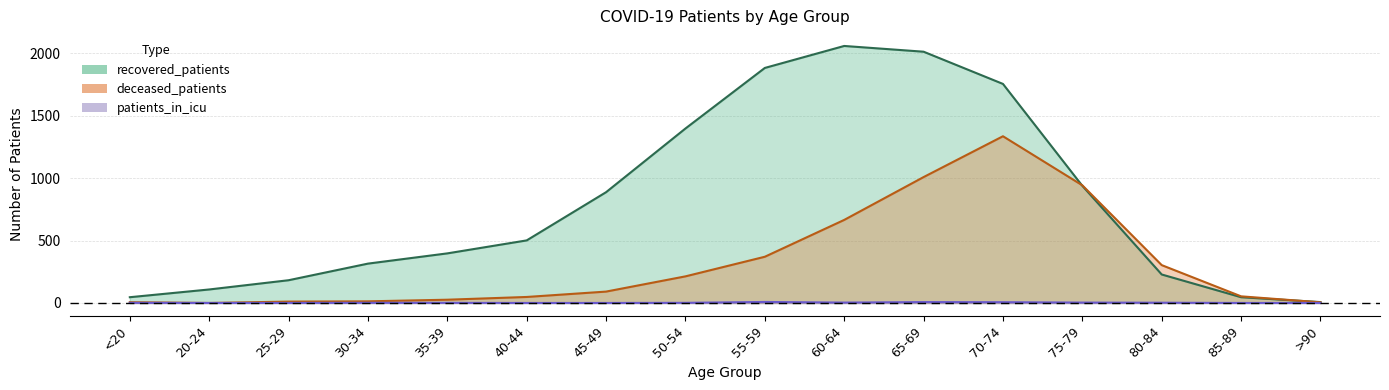

How many values in the deceased_patients series exceed 91?

7